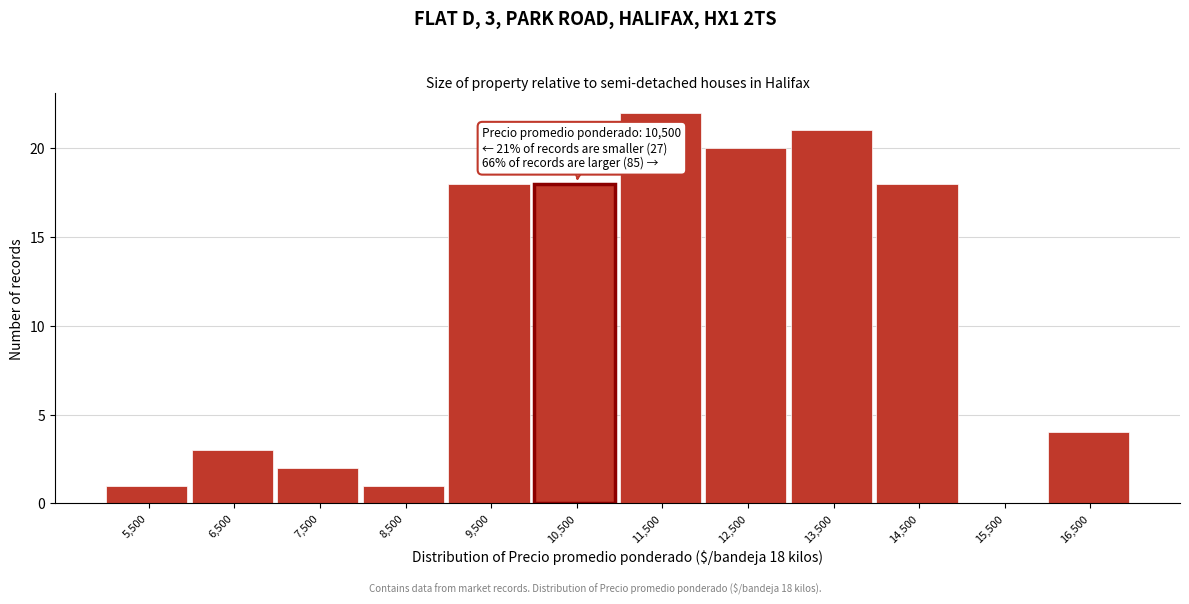

Which range on the x-axis has the tallest bar?

11000 to 12000